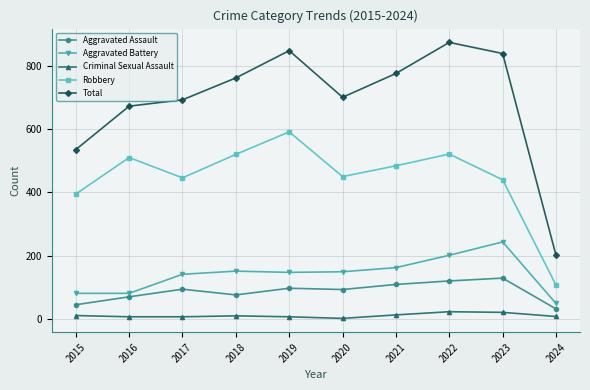

Rank the series by their maximum value, from lowest to highest.

Criminal Sexual Assault, Aggravated Assault, Aggravated Battery, Robbery, Total